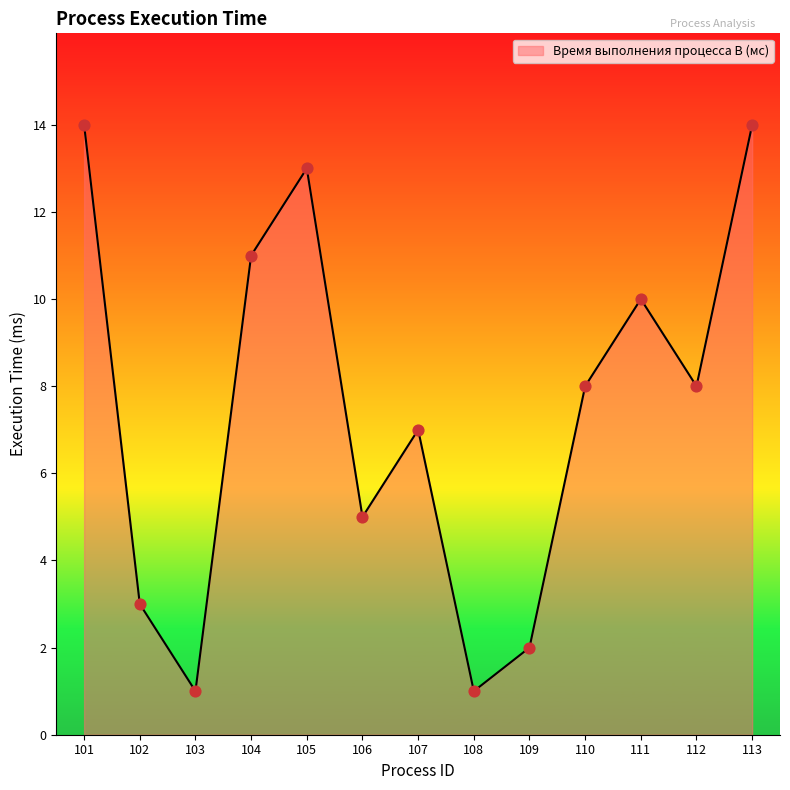

Approximately how many times larger is the value at 110 compared to 107?

1.1